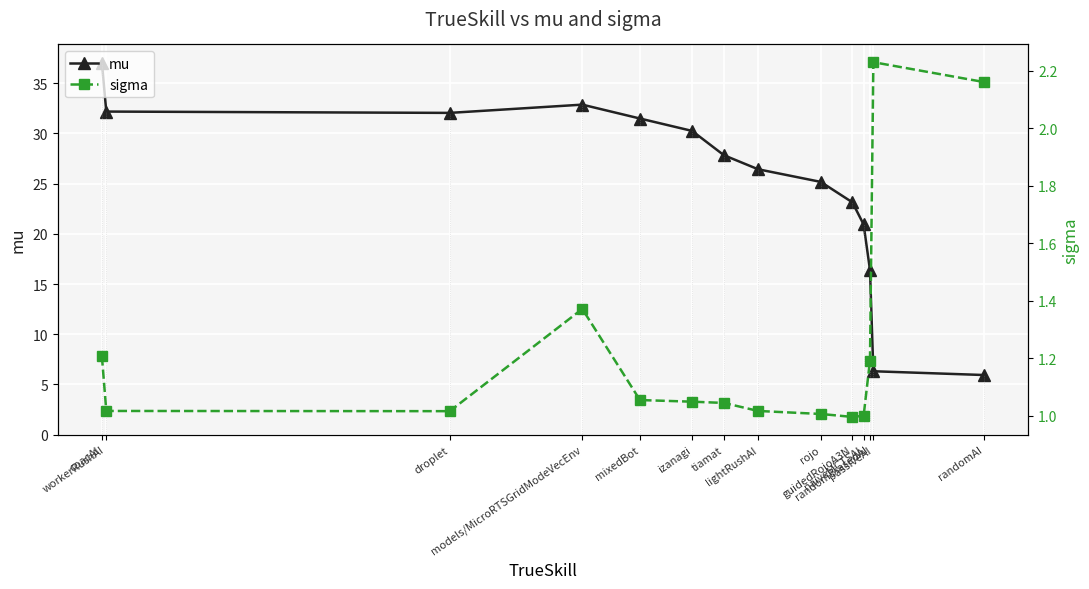

What is the maximum value for mu?

37.0